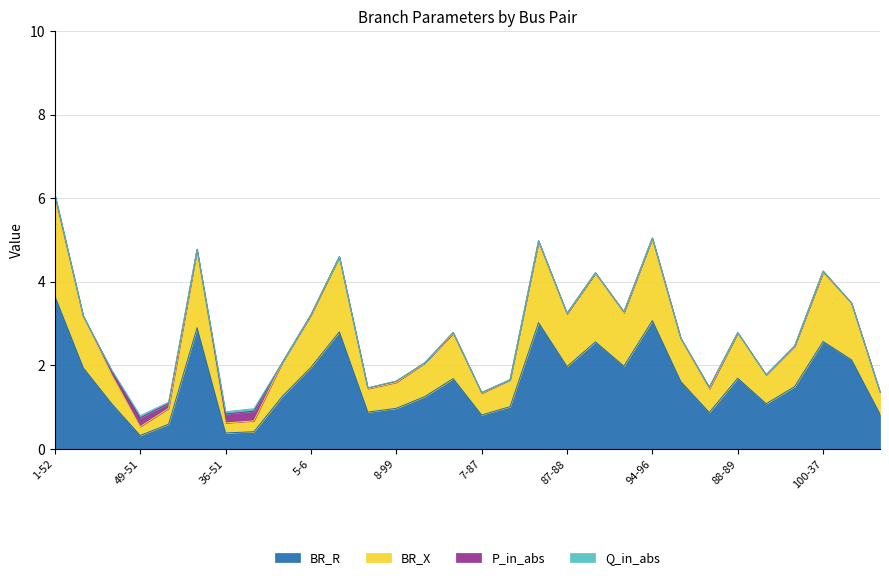

In BR_R, how many points are higher than both neighbors (excluding endpoints)?

8